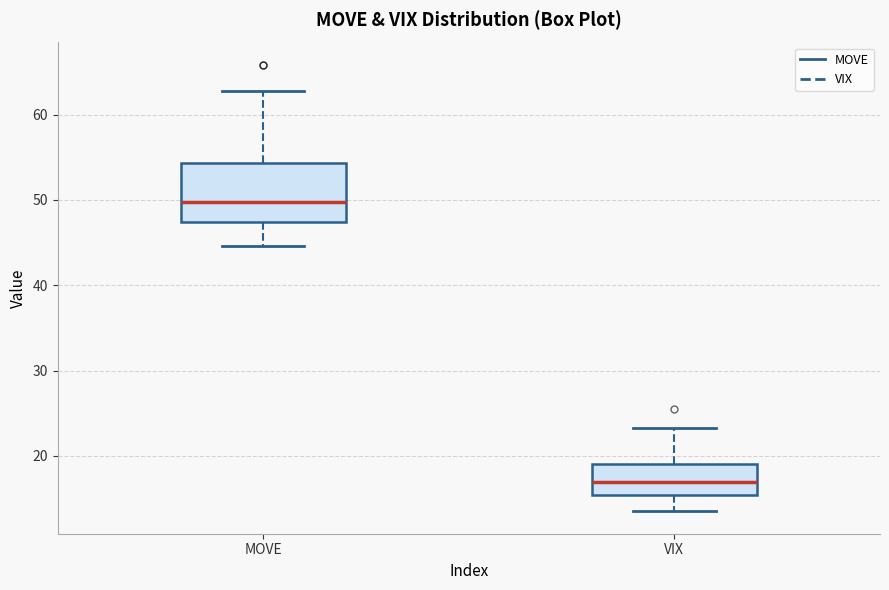

Reading left to right, read every box against the y-axis: the position of its median line, the range the box covers, and the ends of its whiskers. The values are not printed on the chart, so give them approximately, as read against the axis.

MOVE: median 50, box 47 to 54, whiskers 45 to 63
VIX: median 17, box 15 to 19, whiskers 14 to 23